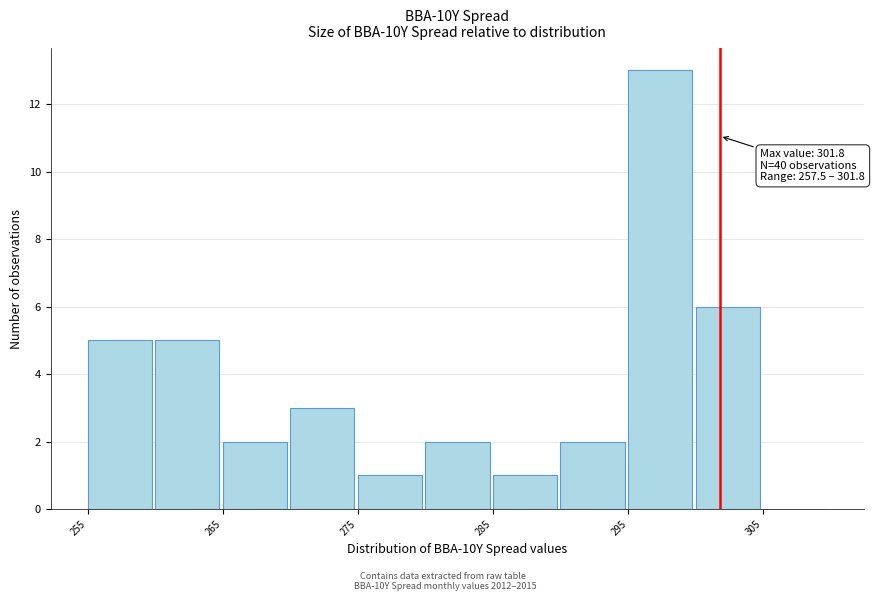

Which range on the x-axis has the tallest bar?

295 to 300